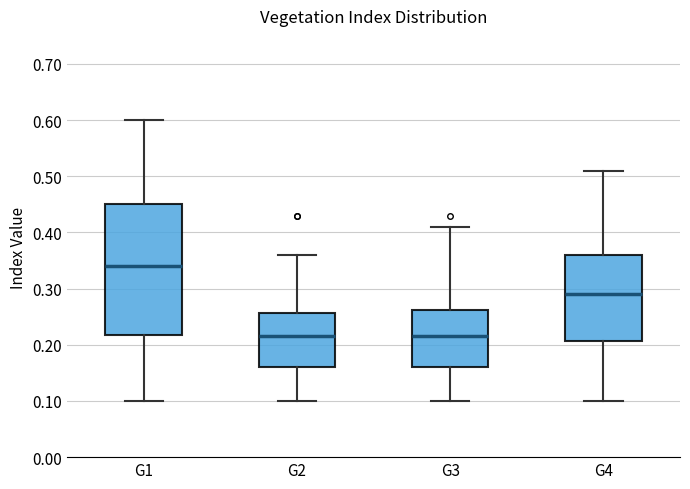

Where does the median line of the box for G3 sit on the y-axis? The values are not printed on the chart, so give them approximately, as read against the axis.

0.22